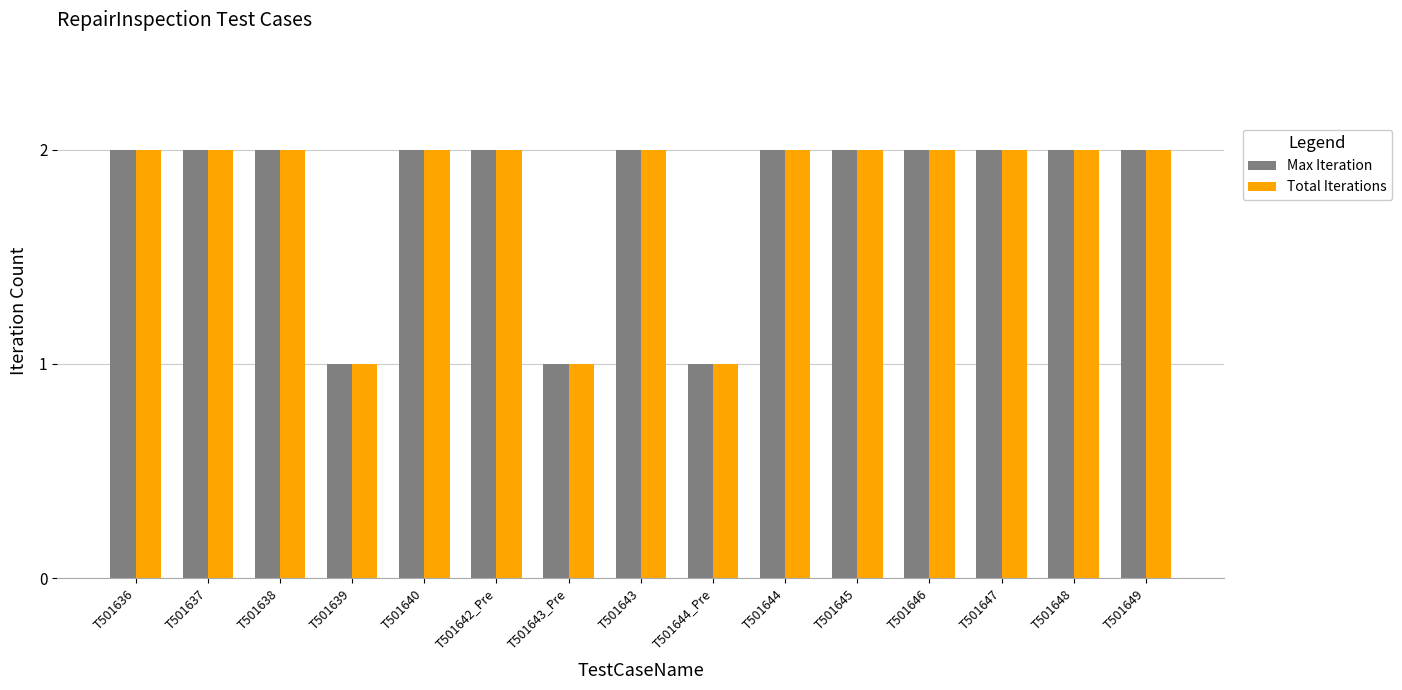

What is the total value across all series at T501636?

4